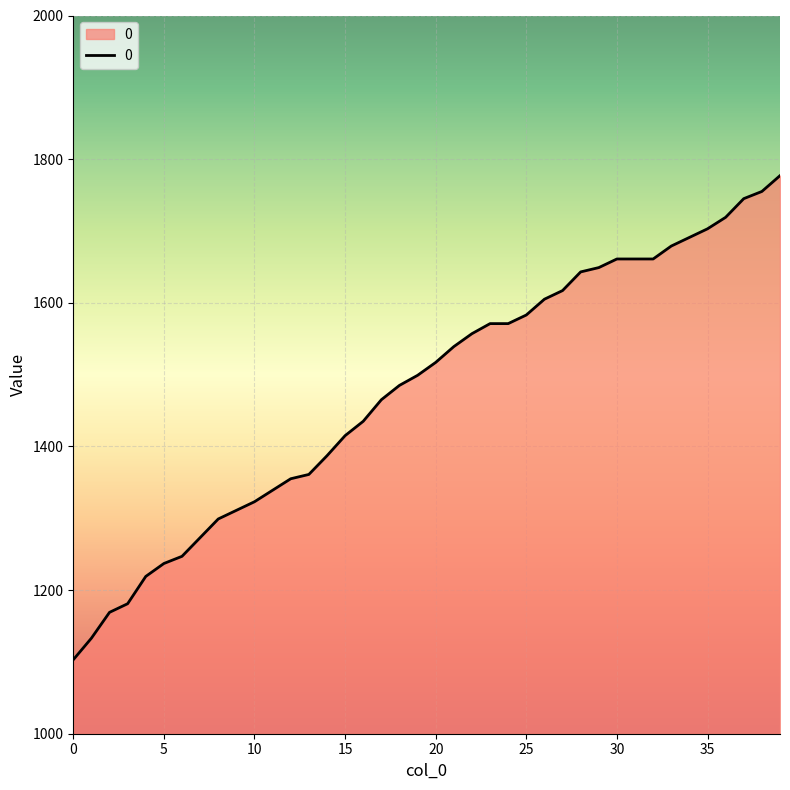

What is the sum of all values?

59140